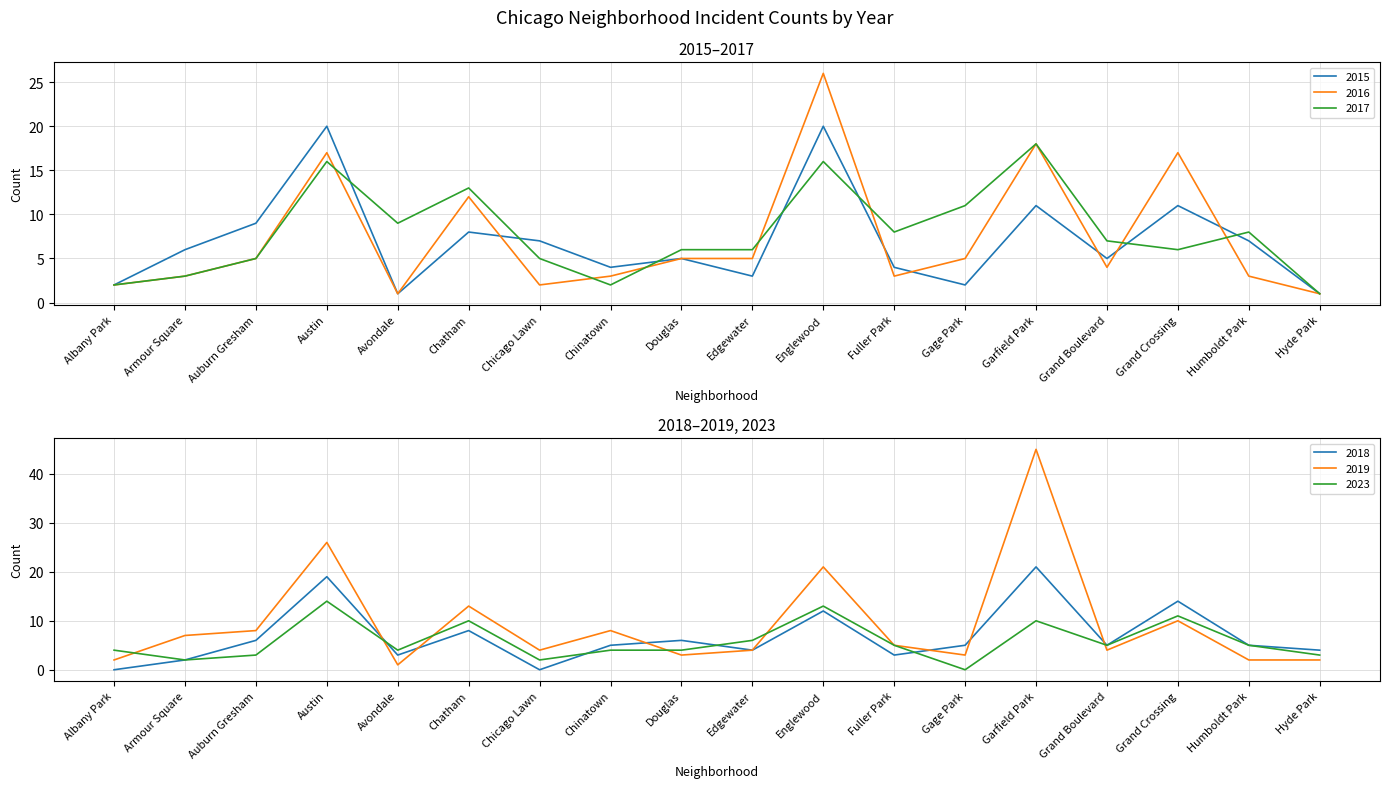

How many interior local valleys does the 2018 series have?

5